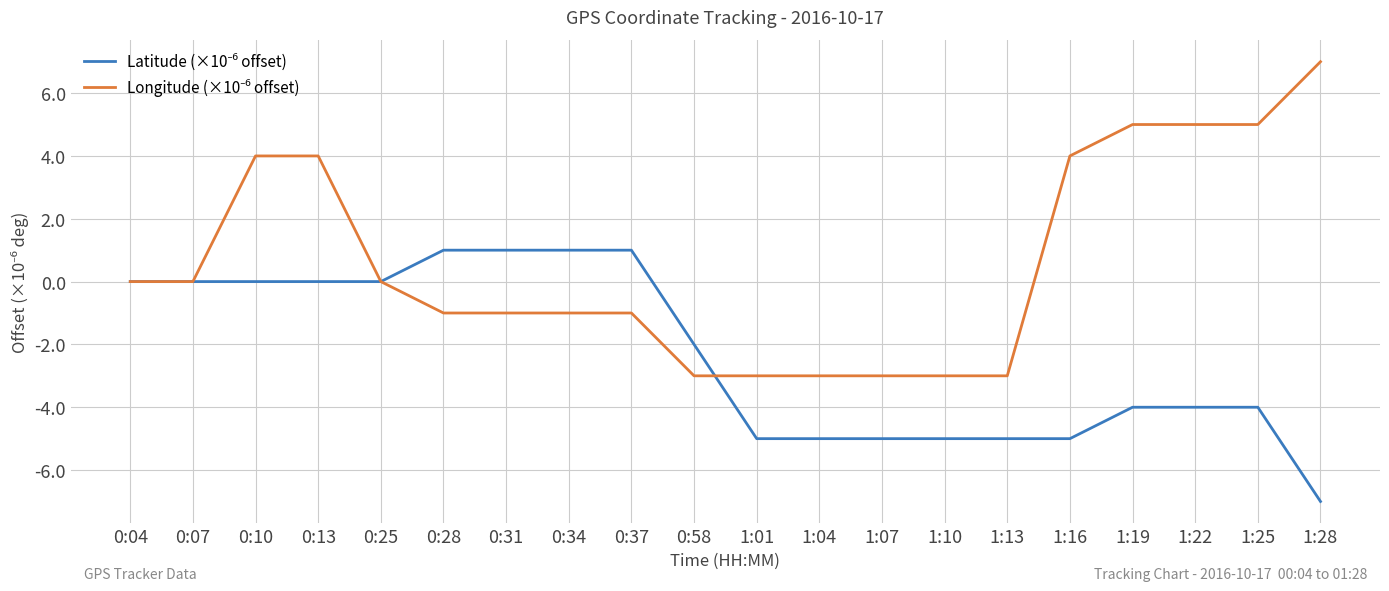

What is the total value across all series at 1:07?

-8.0